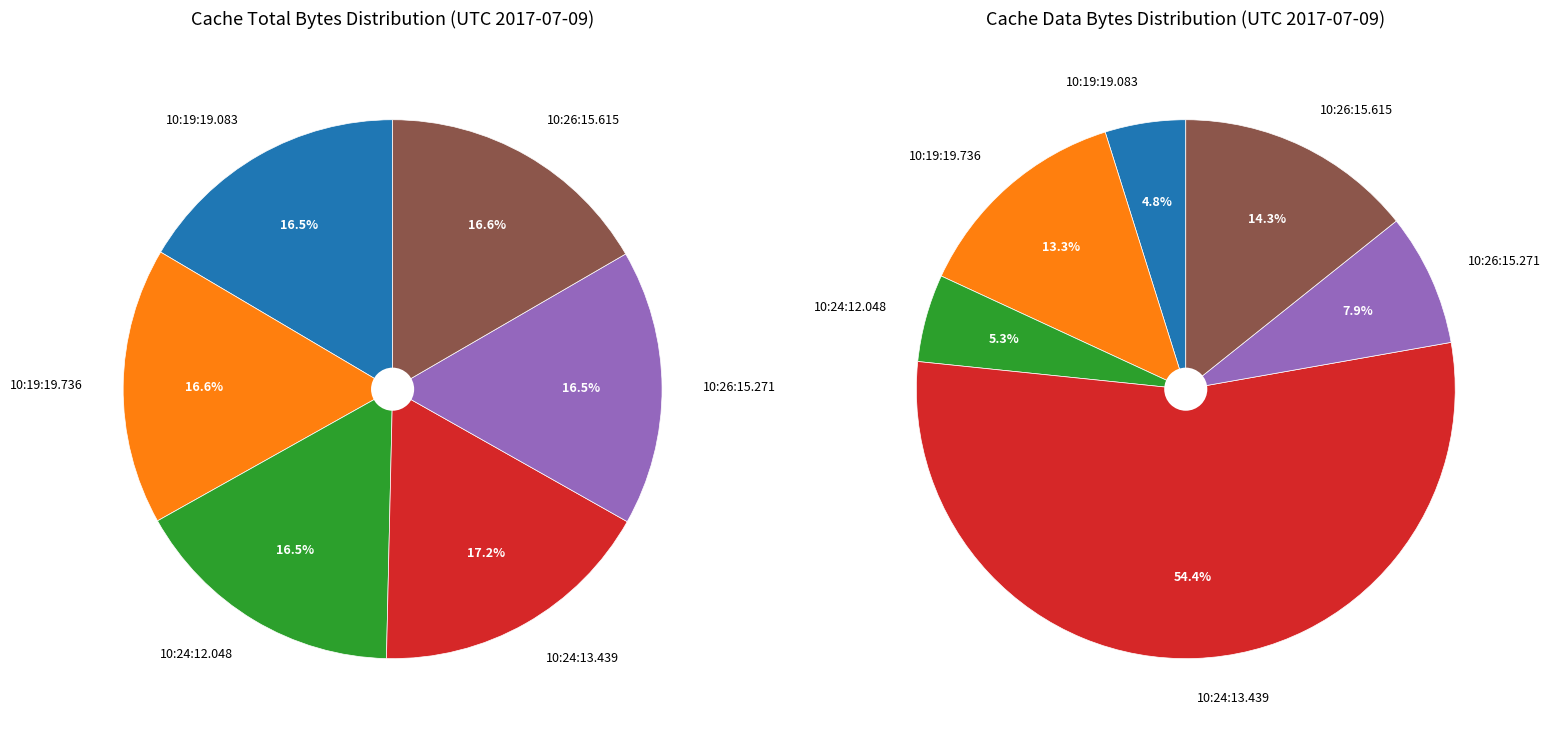

Approximately how many times larger is the value at 10:26:15.271 compared to 10:24:13.439?

1.0